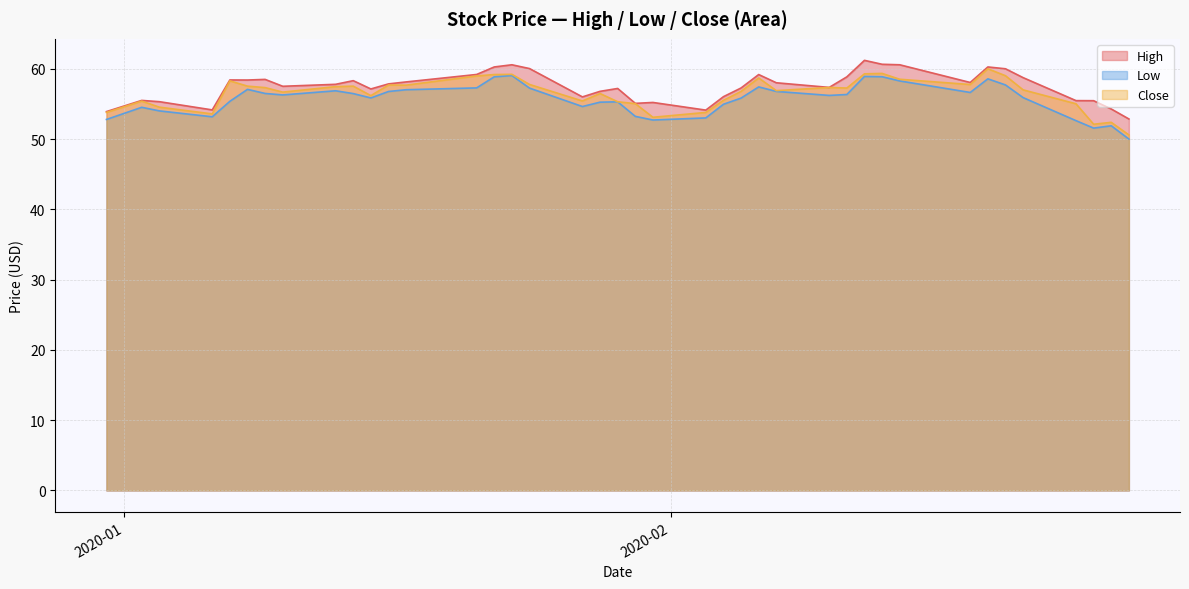

What is the highest value of the High series?

61.2